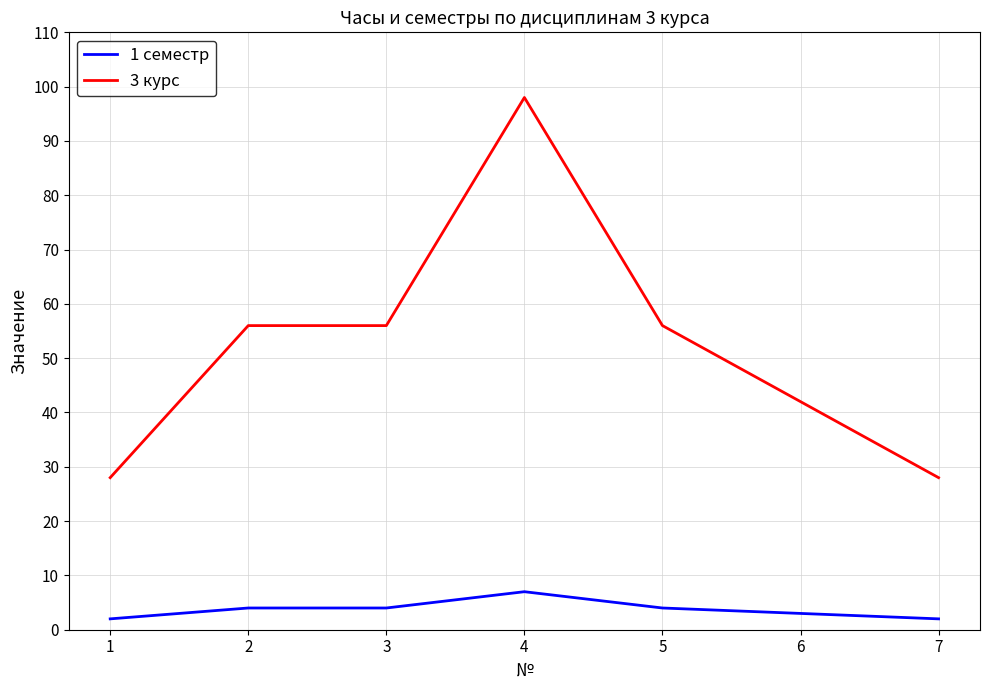

List the series in order of their peak value, highest first.

3 курс, 1 семестр